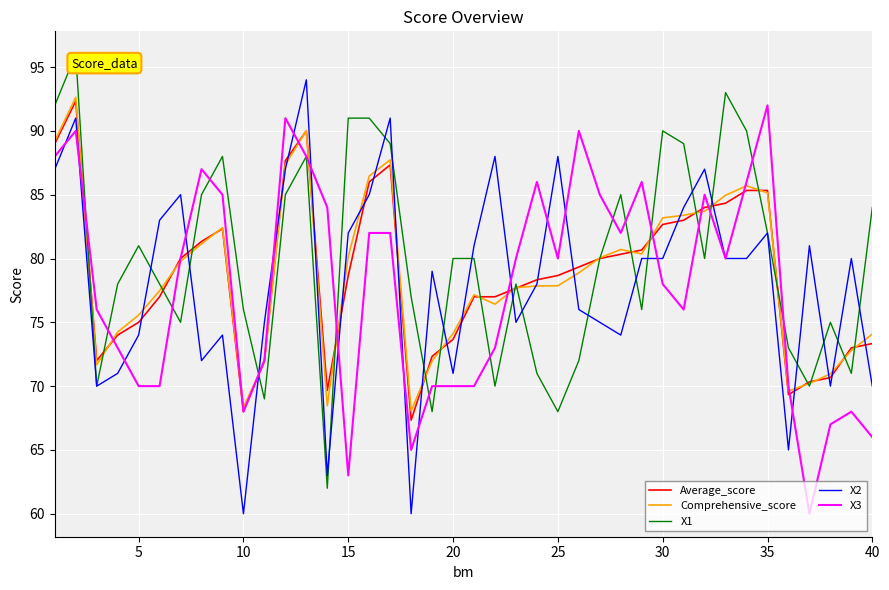

Does the chart display data point markers on the line(s)?

No